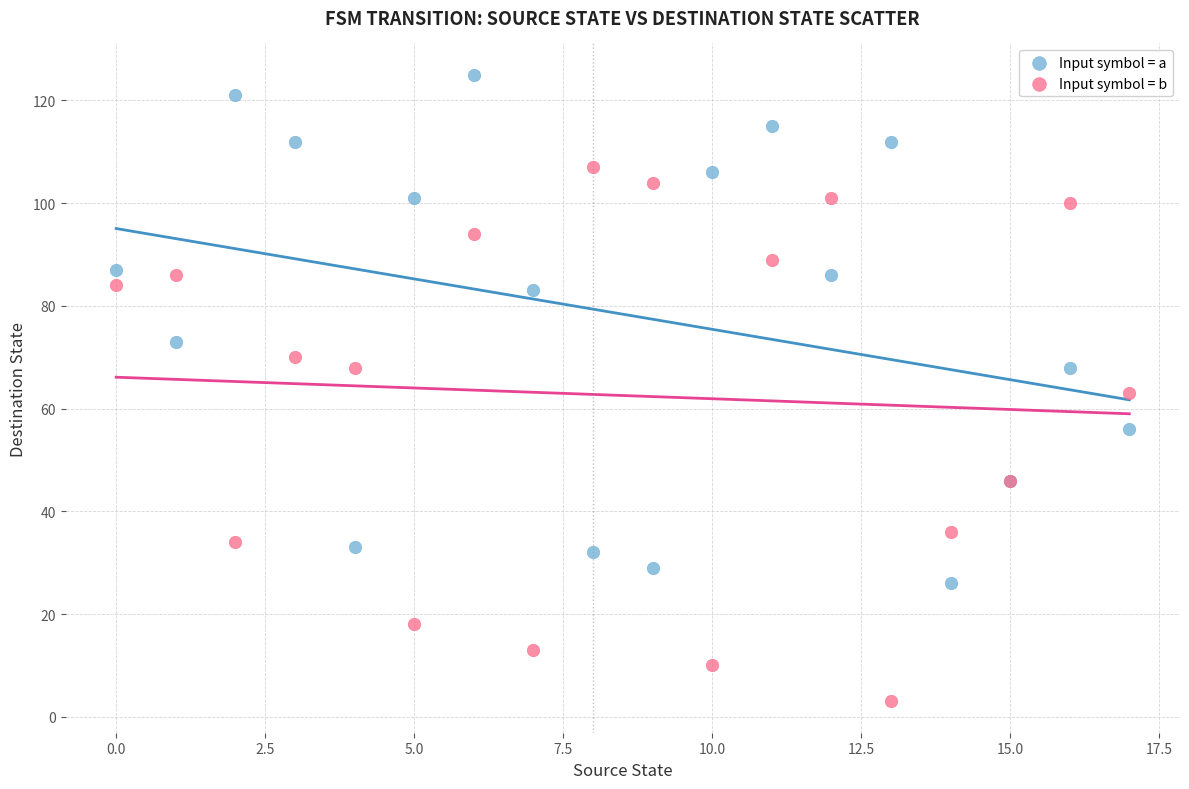

Which series reaches the maximum Y coordinate?

Input symbol = a